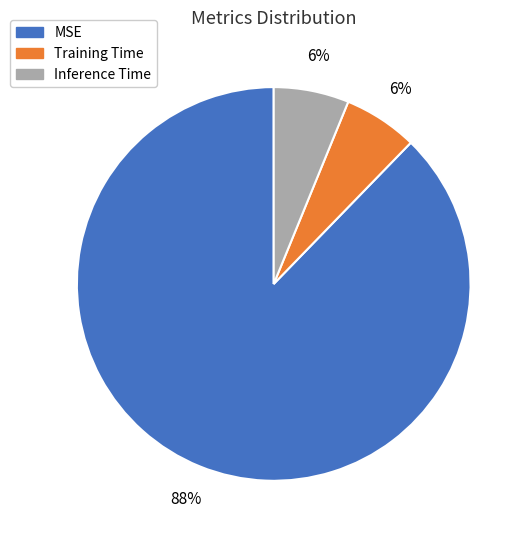

Do MSE and Training Time together represent more than half of the pie?

Yes